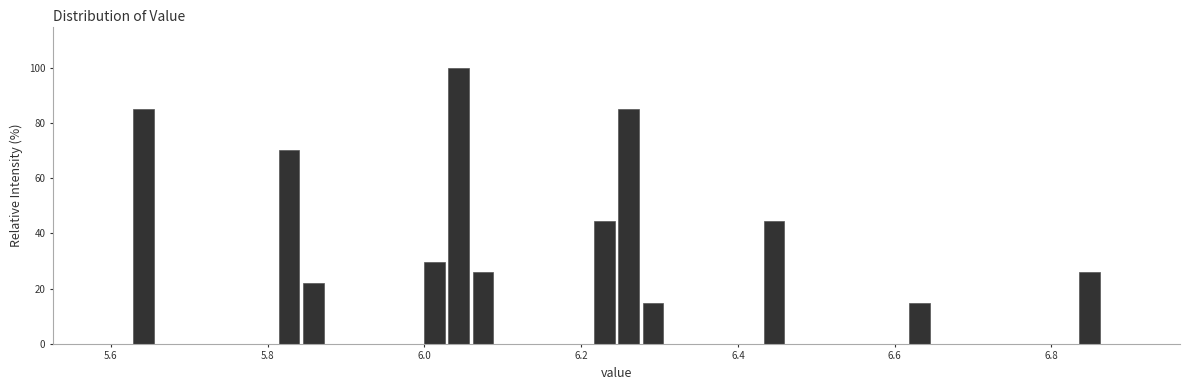

Read against the x-axis, roughly where is the centre of the tallest bar?

6.04